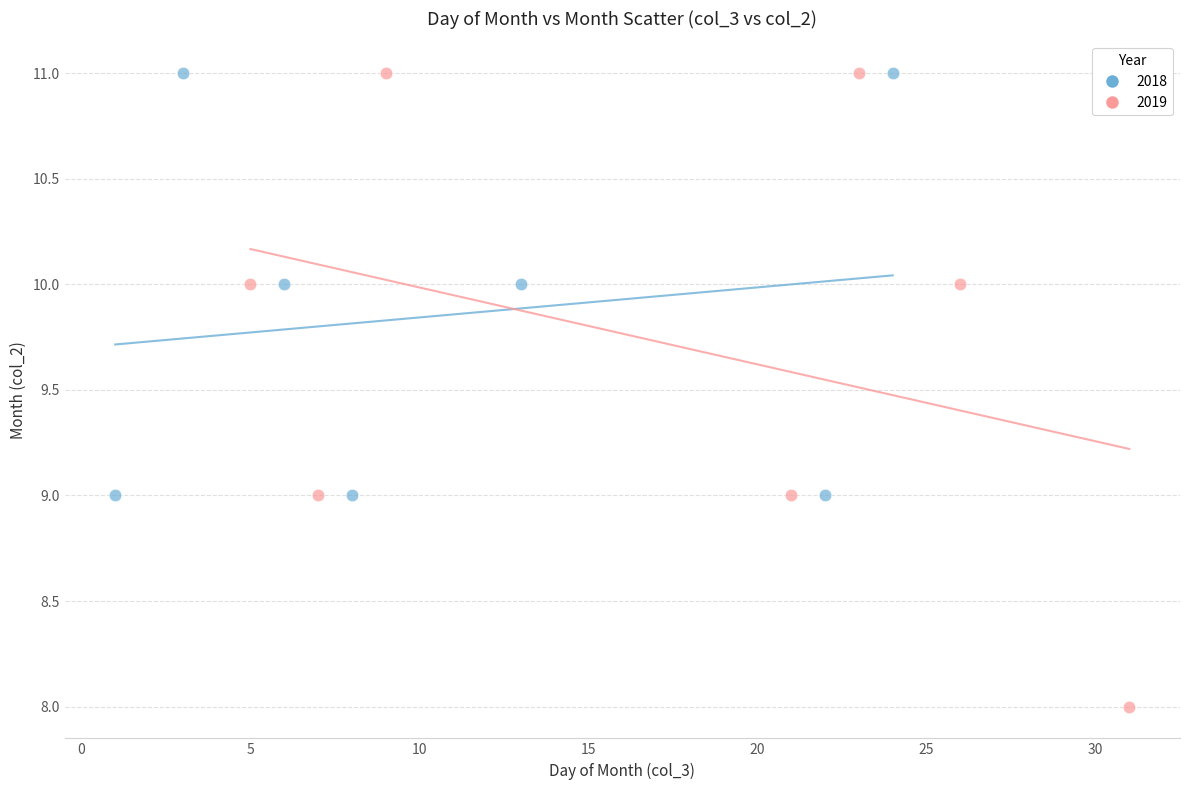

Which series reaches the minimum Y coordinate?

2019